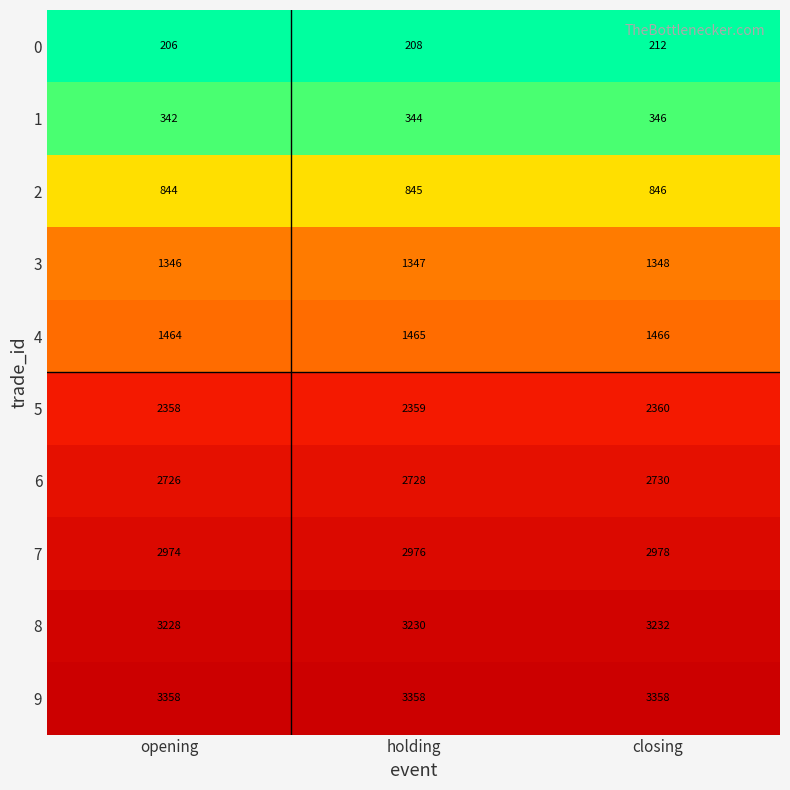

Rank the series at closing from lowest to highest value.

0, 1, 2, 3, 4, 5, 6, 7, 8, 9